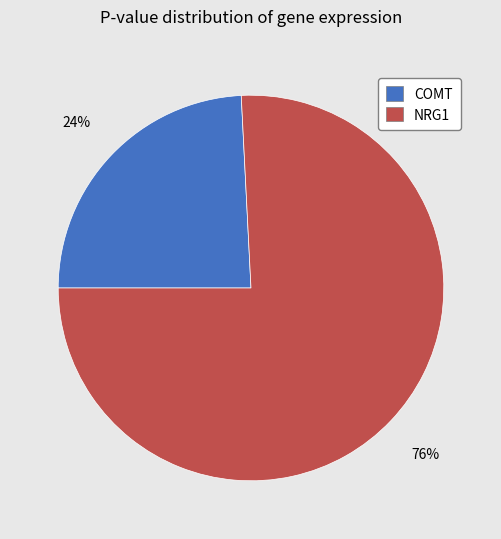

What is the majority slice?

NRG1